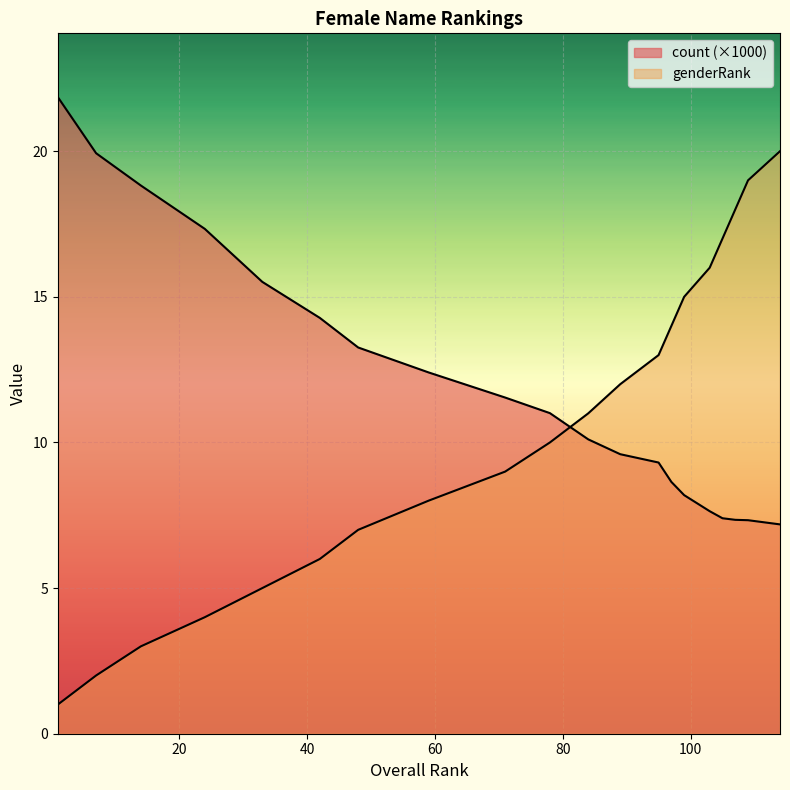

Does the chart display data point markers on the line(s)?

No